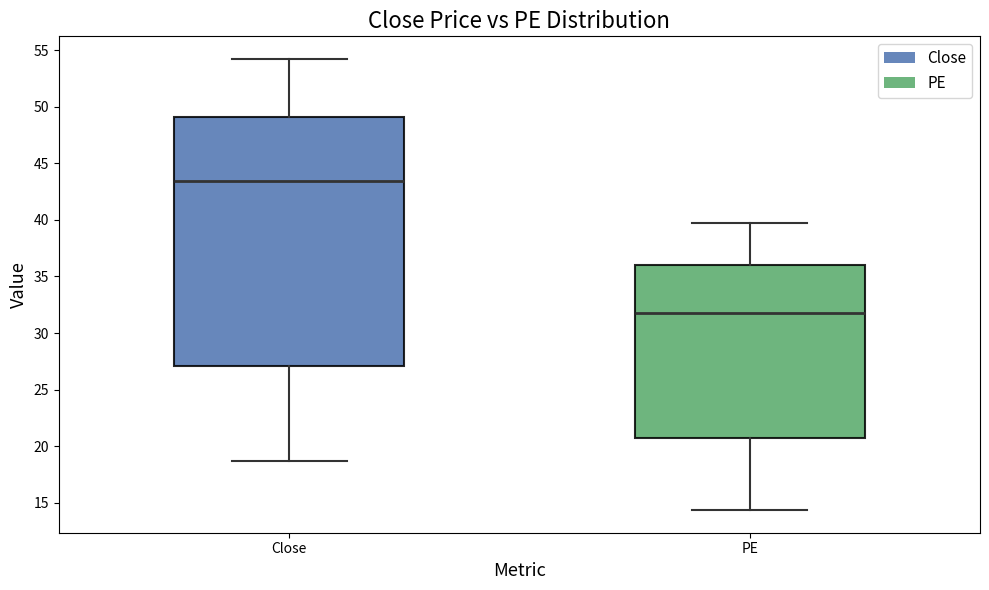

Reading left to right, read every box against the y-axis: the position of its median line, the range the box covers, and the ends of its whiskers. The values are not printed on the chart, so give them approximately, as read against the axis.

Close: median 43.5, box 27.0 to 49.0, whiskers 18.5 to 54.0
PE: median 32.0, box 21.0 to 36.0, whiskers 14.5 to 39.5